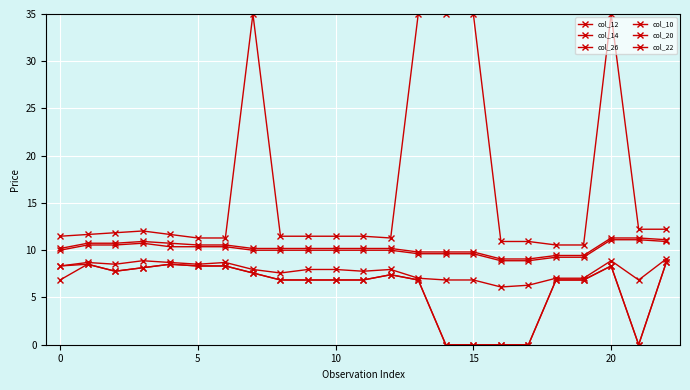

What is the maximum value for col_10?

8.7